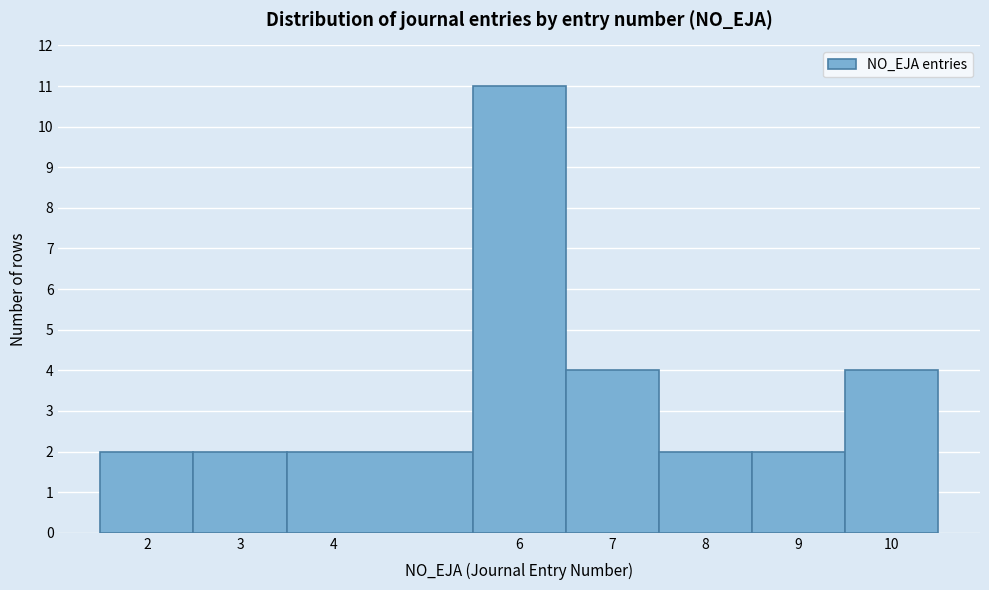

Reading left to right, list every bar in this chart as the range it spans on the x-axis followed by its height. The values are not printed on the chart, so give them approximately, as read against the axis.

1.5 to 2.5: 2
2.5 to 3.5: 2
3.5 to 5.5: 2
5.5 to 6.5: 11
6.5 to 7.5: 4
7.5 to 8.5: 2
8.5 to 9.5: 2
9.5 to 10.5: 4